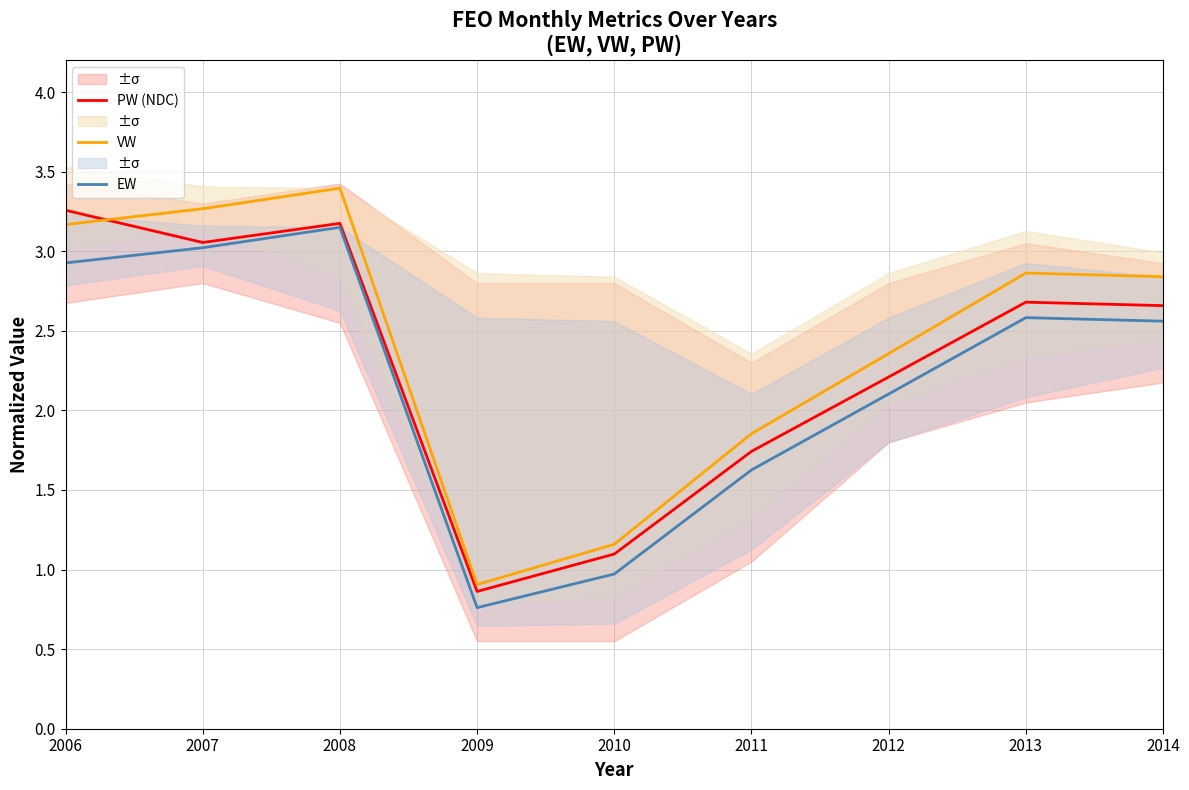

At how many categories does at least one series exceed 1?

8